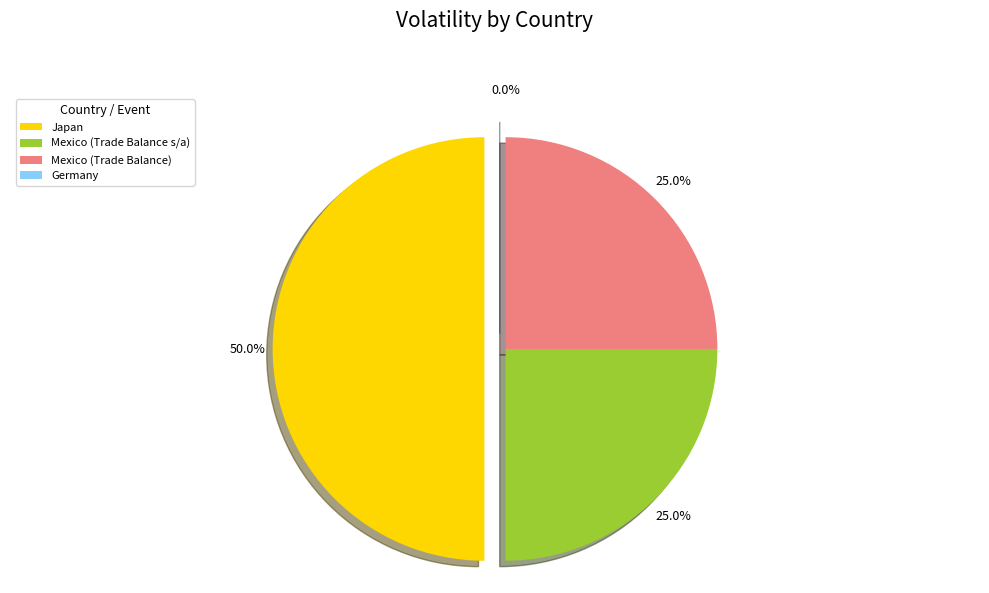

How many slices are in this pie chart?

4